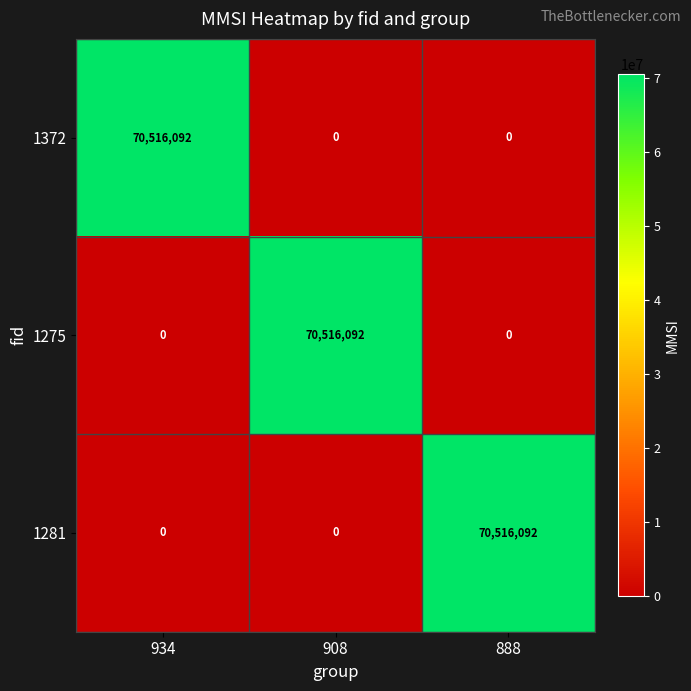

What is the difference between the maximum and minimum values in the 1372 series?

70516092